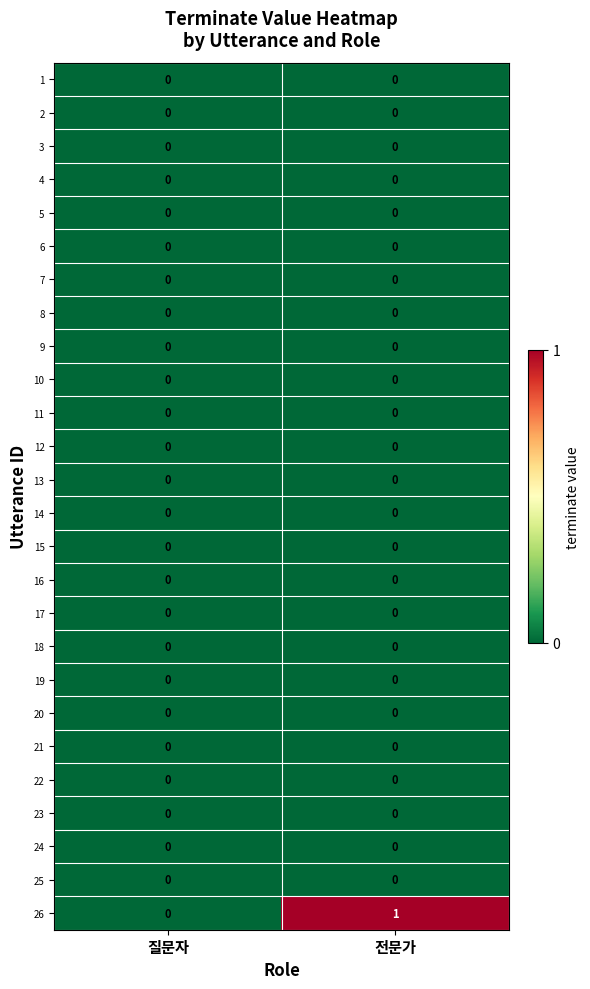

Is it true that 8 equals 0 at 전문가?

True